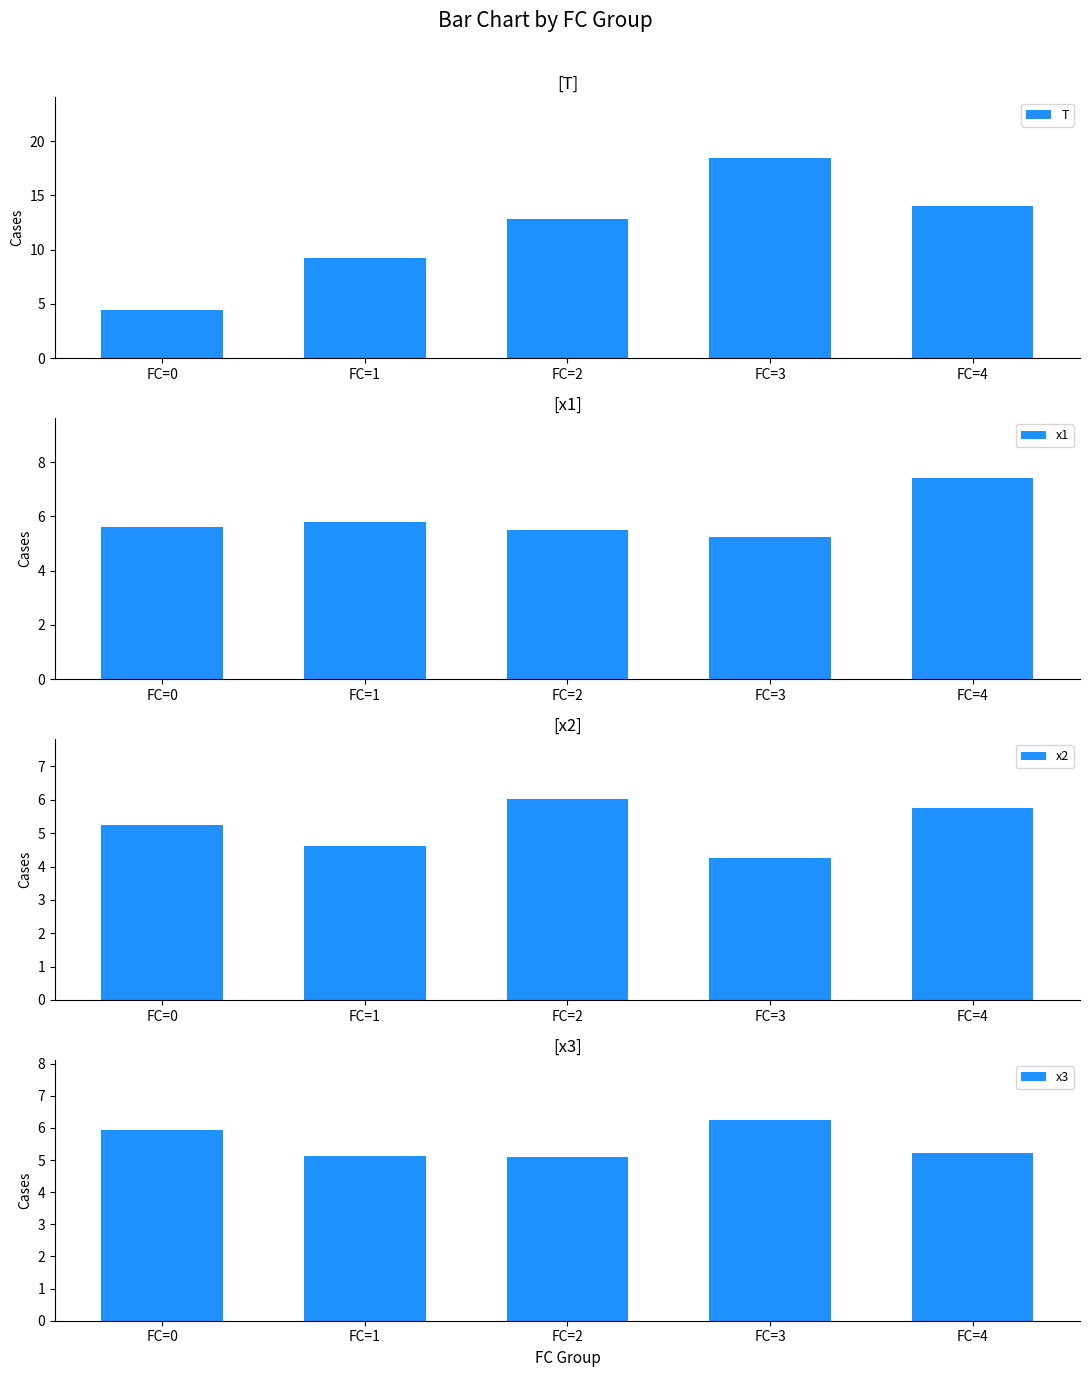

Reading left to right, transcribe all the data shown in this chart.

T: FC=0=4.4	FC=1=9.2	FC=2=12.8	FC=3=18.5	FC=4=14.0
x1: FC=0=5.6	FC=1=5.8	FC=2=5.5	FC=3=5.2	FC=4=7.4
x2: FC=0=5.2	FC=1=4.6	FC=2=6.0	FC=3=4.2	FC=4=5.7
x3: FC=0=5.9	FC=1=5.1	FC=2=5.1	FC=3=6.2	FC=4=5.2